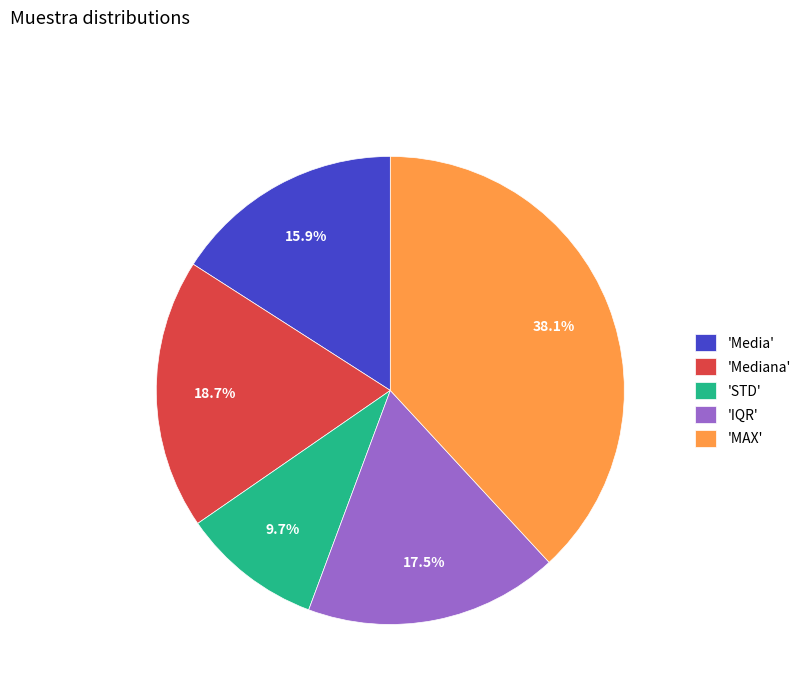

What portion of the pie excludes 'Mediana'?

81.3%